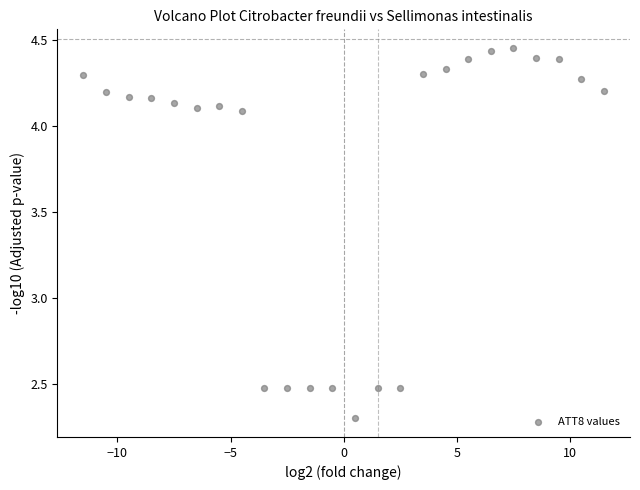

What is the range of X values (max minus min)?

23.0